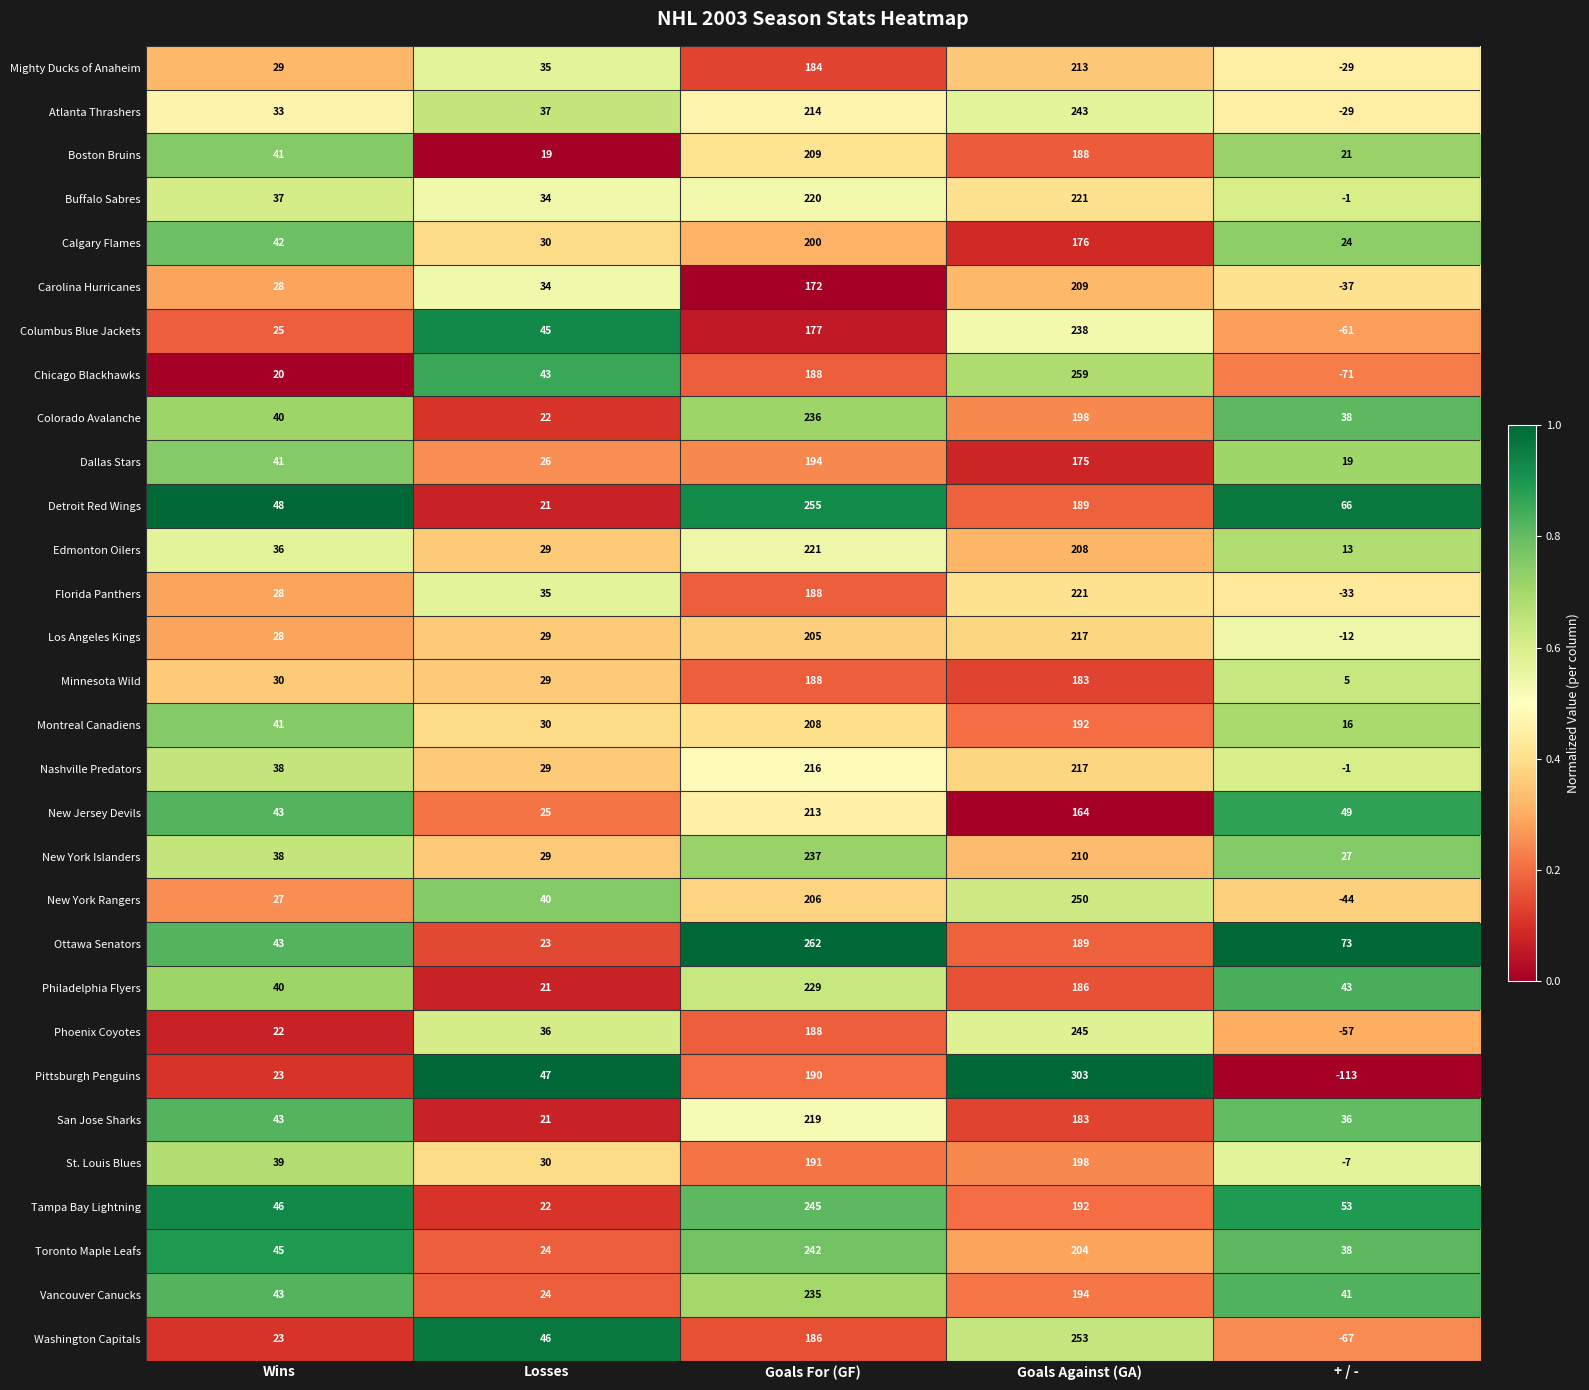

What is the total value across all series at Goals For (GF)?

6318